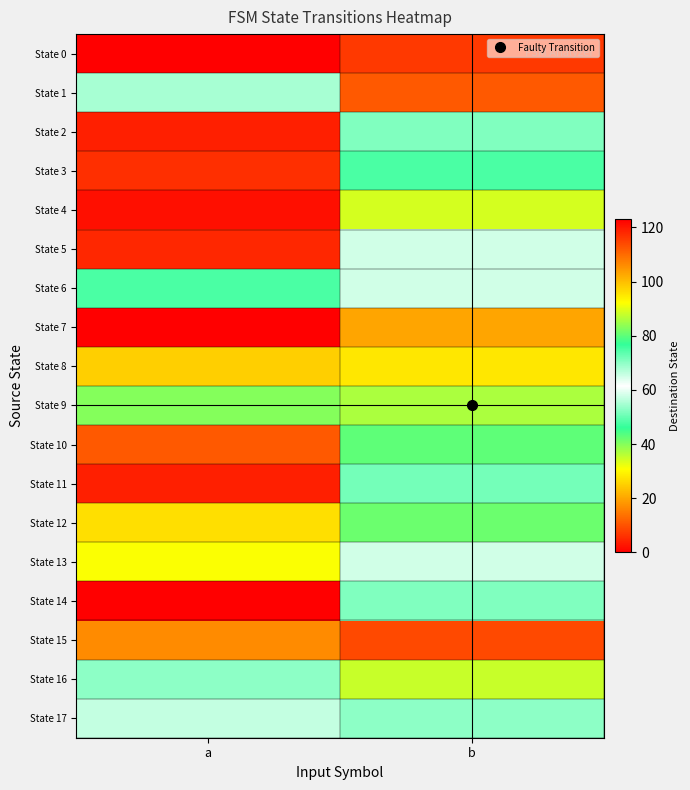

How many data points does each series have?

2